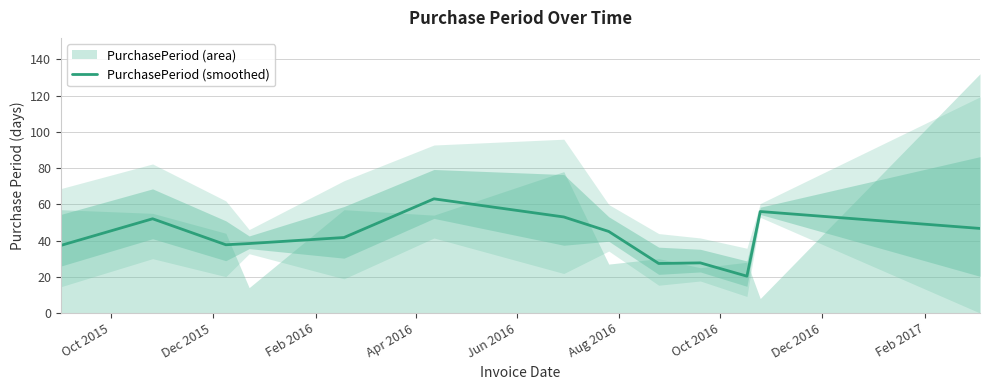

What is the minimum value for PurchasePeriod (smoothed)?

20.3